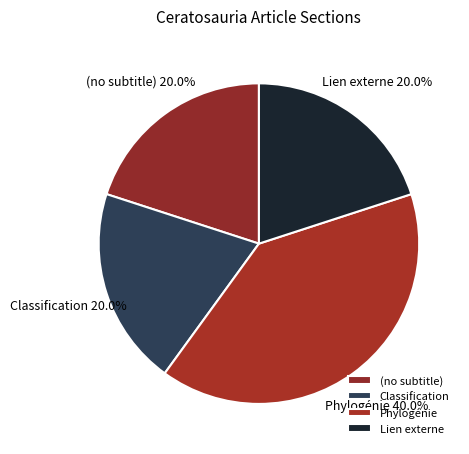

Which slice is the largest?

Phylogénie